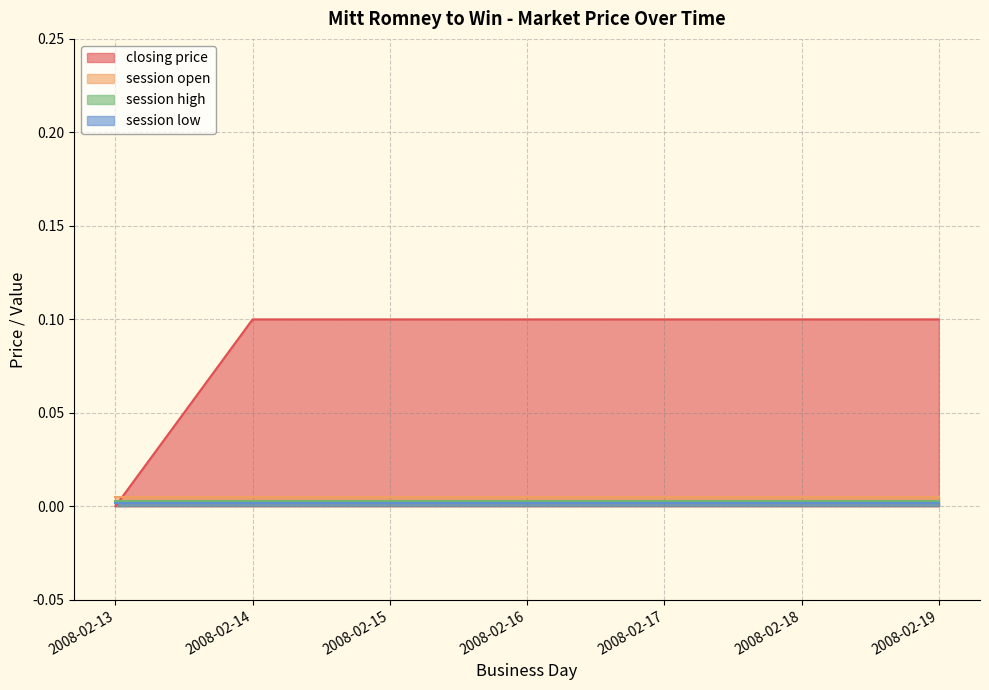

What are all the series names shown in the legend?

closing price, session open, session high, session low